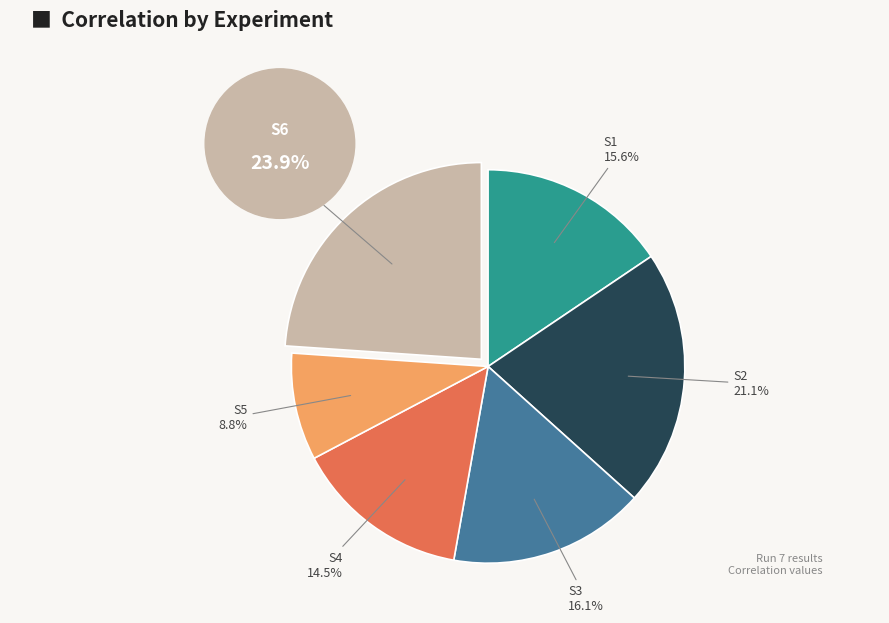

Does any single category account for the majority?

No